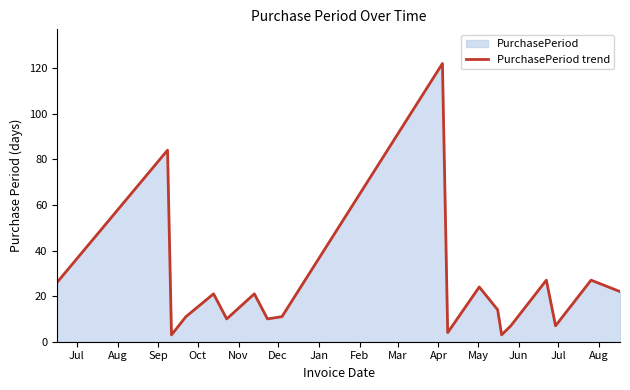

How many values are below 14?

9